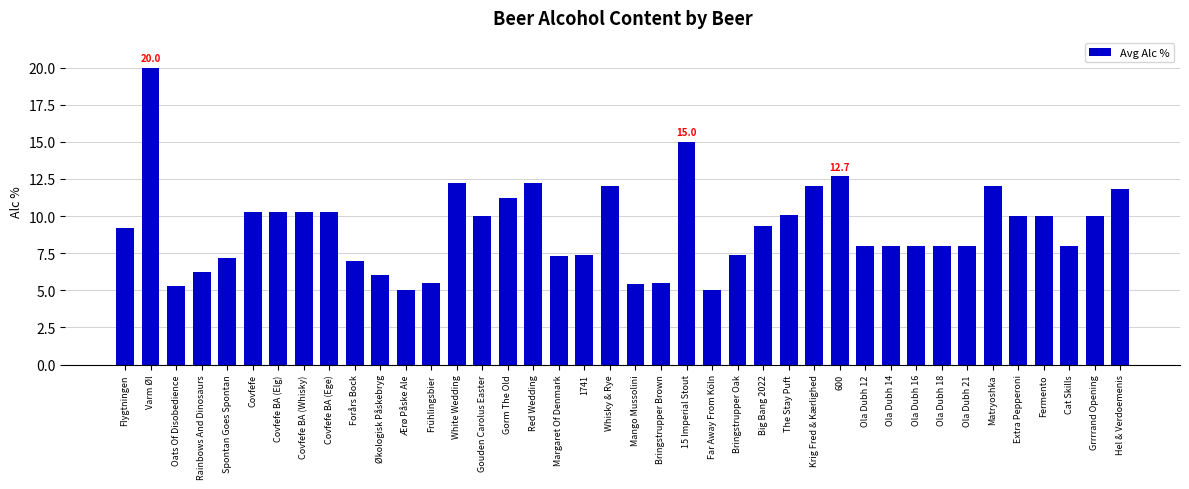

Does the chart contain any negative values?

No